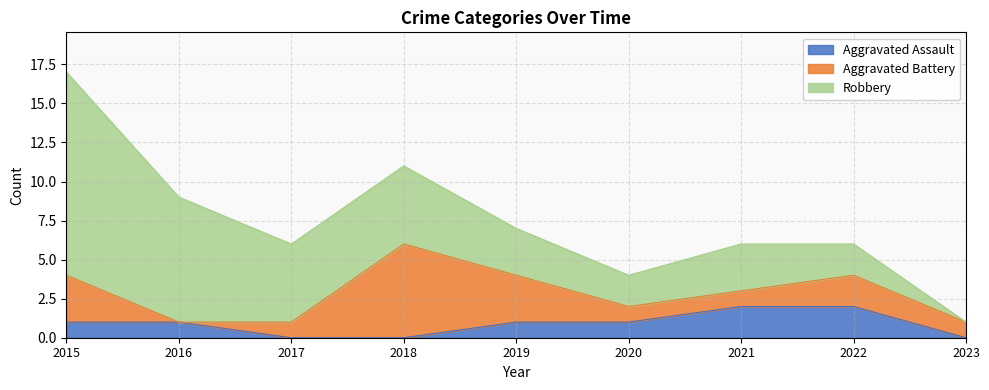

Where is the first local minimum for Robbery?

2020